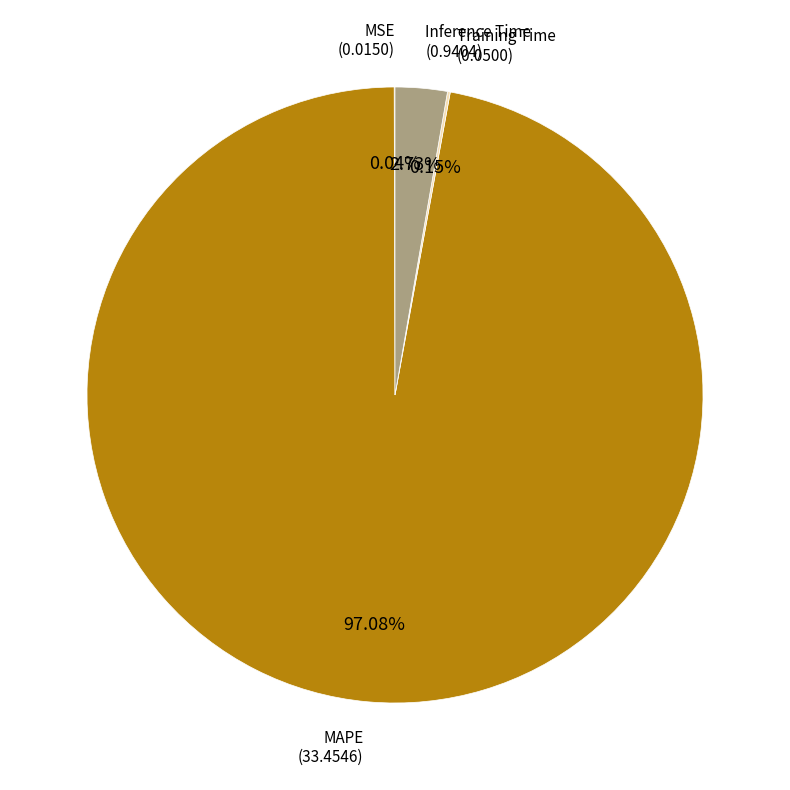

Is there any slice that represents more than half of the pie?

Yes